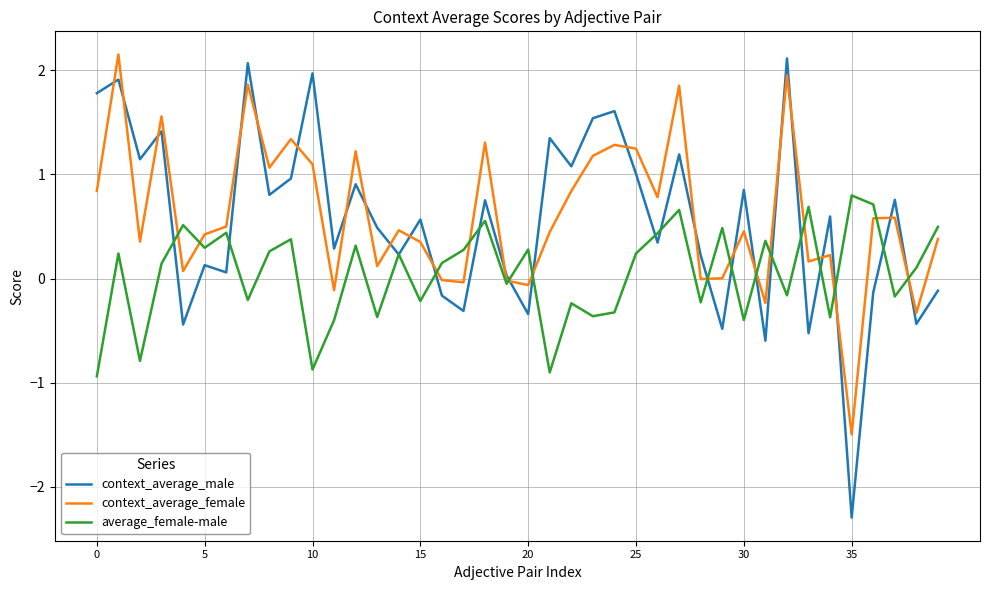

In context_average_male, how many points are higher than both neighbors (excluding endpoints)?

15